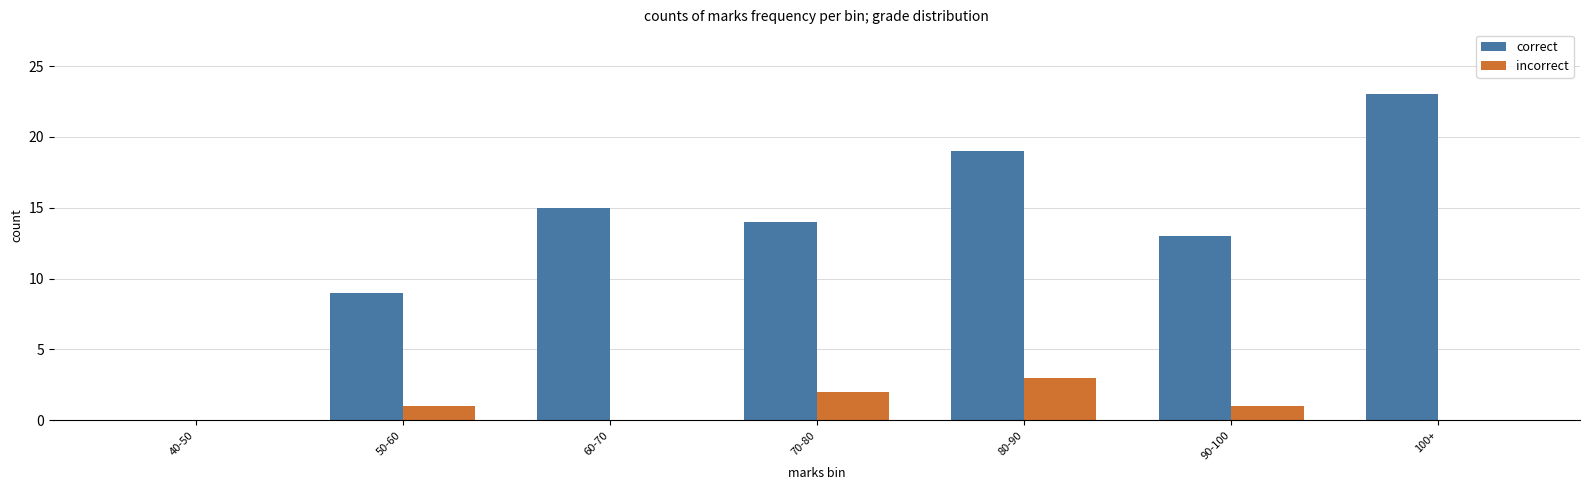

At which category does the chart reach its peak across all series?

100+